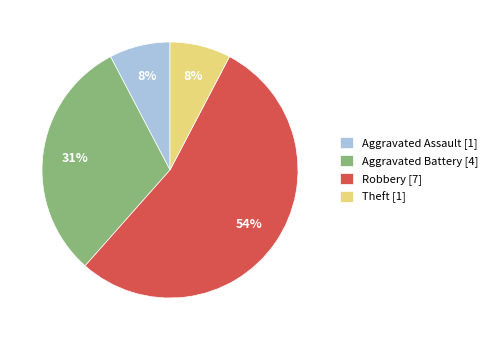

Which category has the biggest portion of the pie?

Robbery